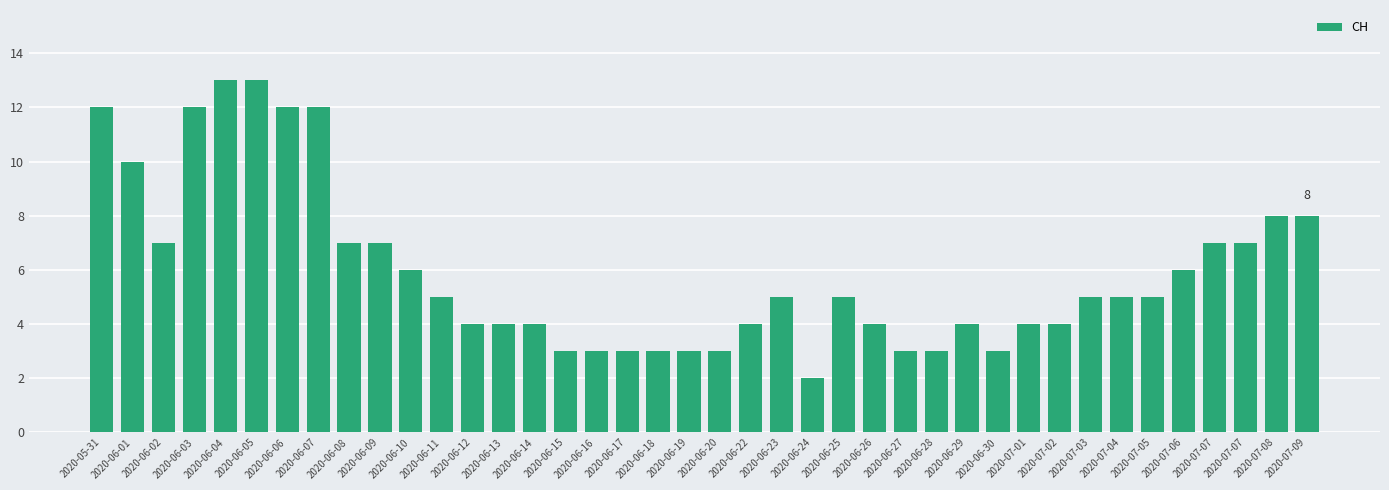

What is the label of the 23rd bar from the left?

2020-06-23